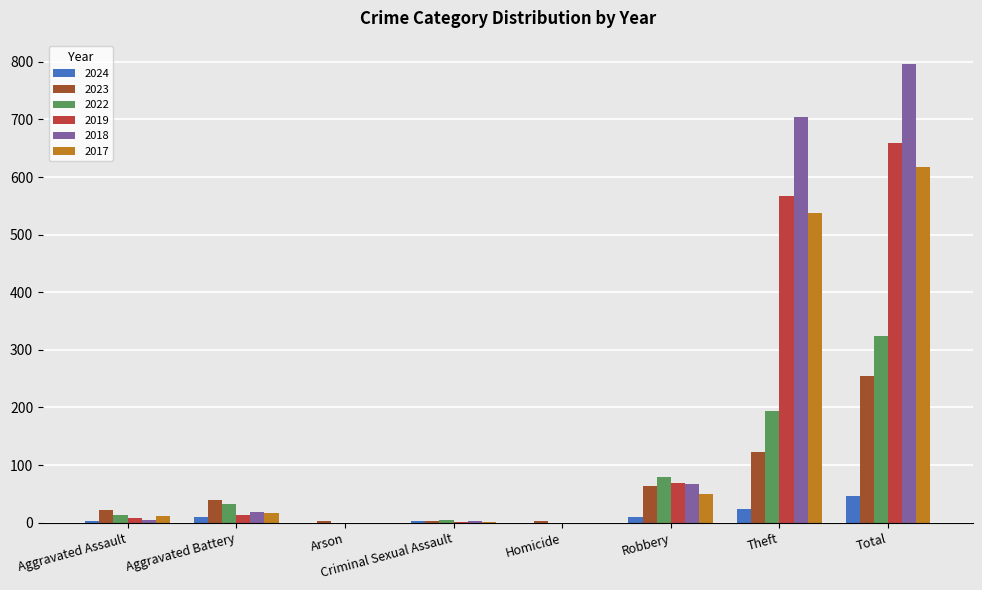

The 2024 series shows 2 at Aggravated Assault. True or false?

True